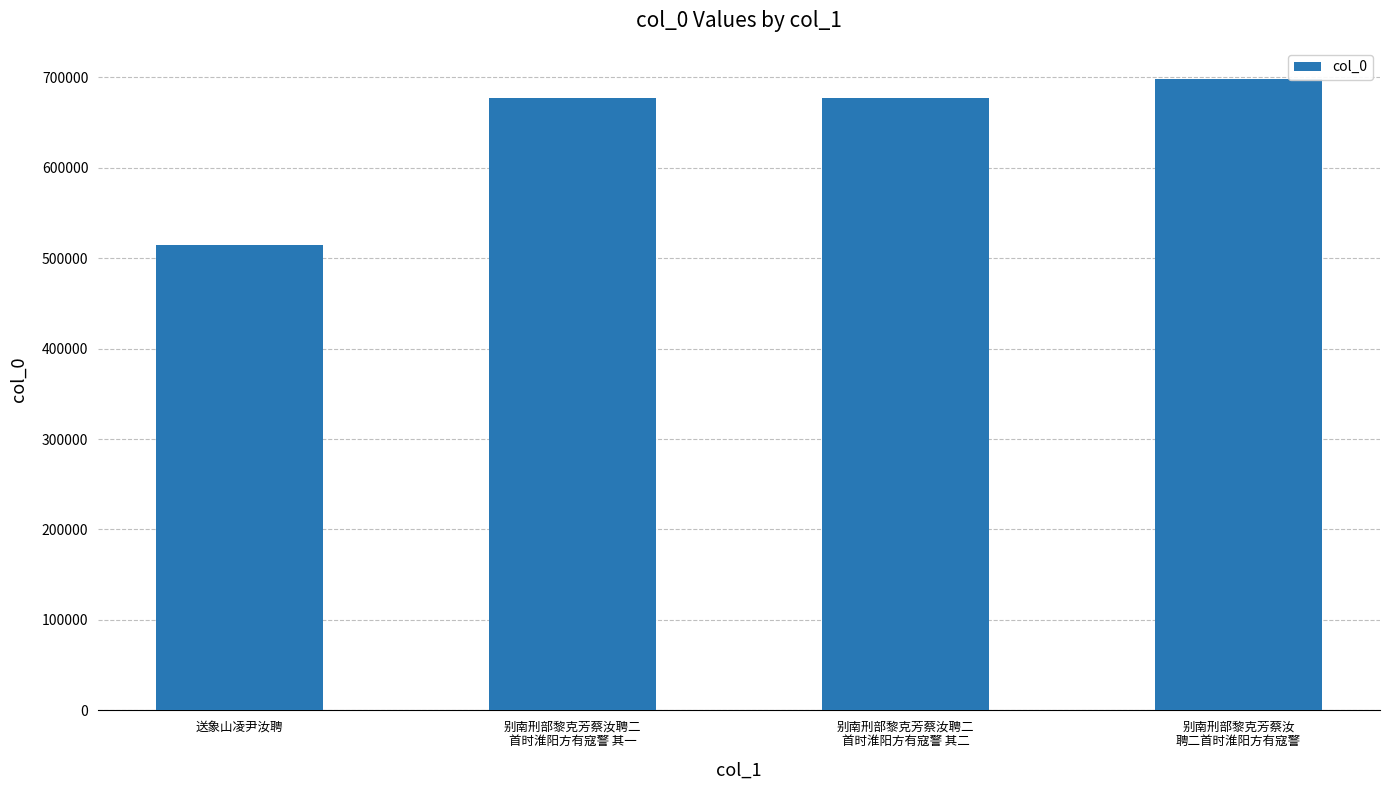

How many bars are there in total?

4